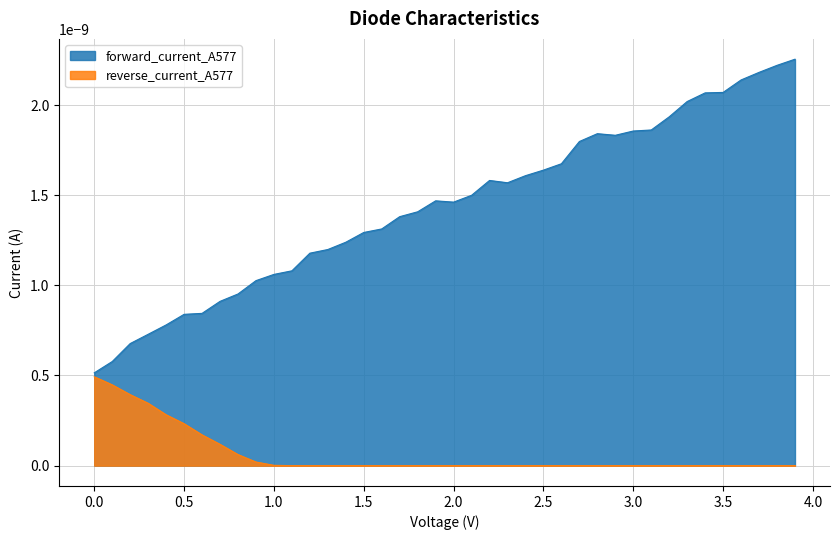

What are all the series names shown in the legend?

forward_current_A577, reverse_current_A577